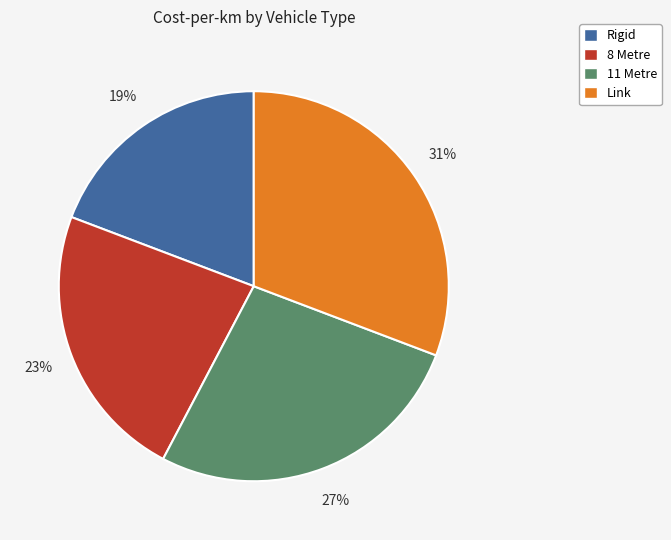

How many segments does this pie chart have?

4